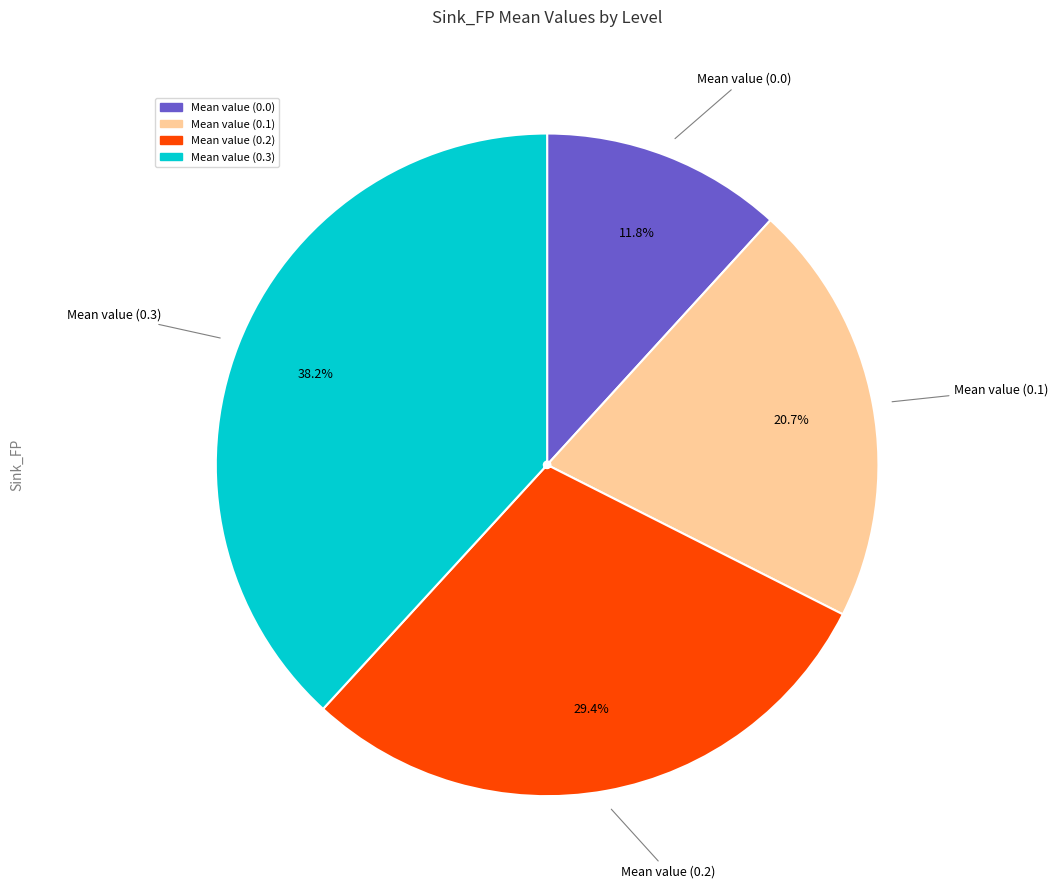

What percentage is NOT represented by Mean value (0.3)?

61.8%